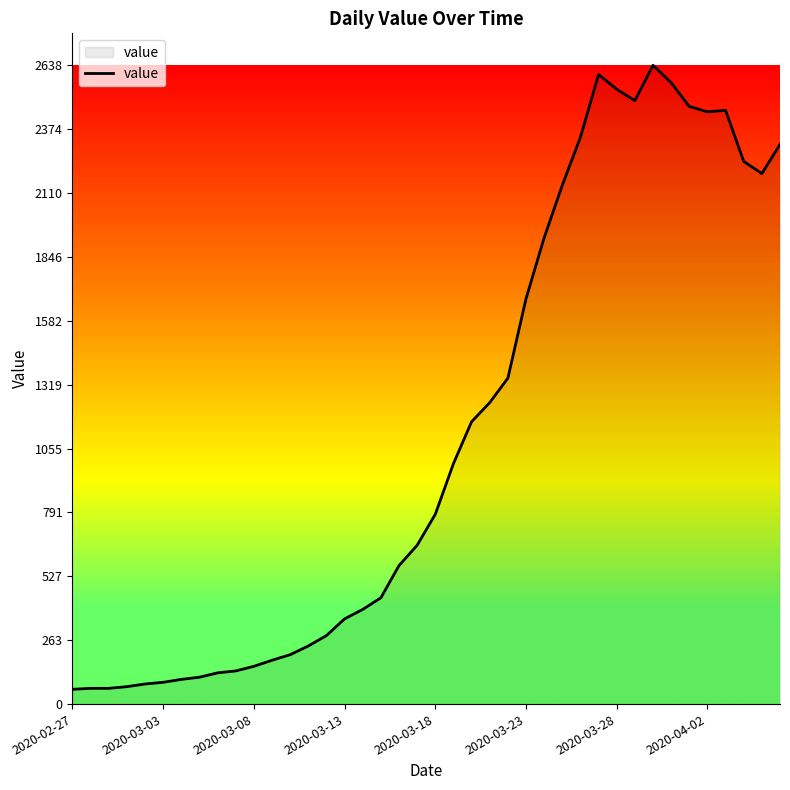

How many series are shown in this chart?

1